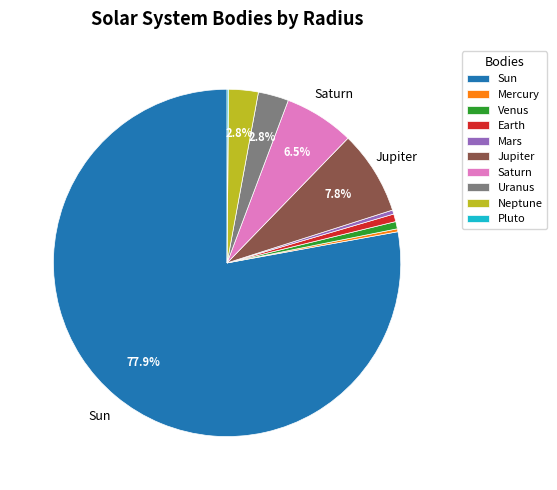

Is it true that Uranus is 16% of the pie?

False